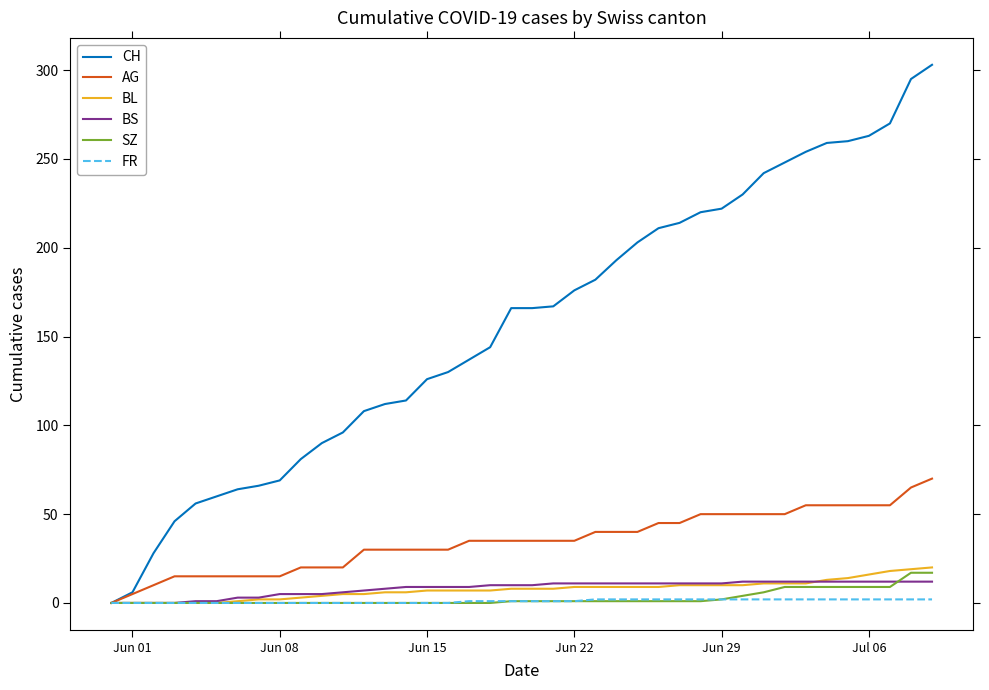

What is the maximum value for SZ?

17